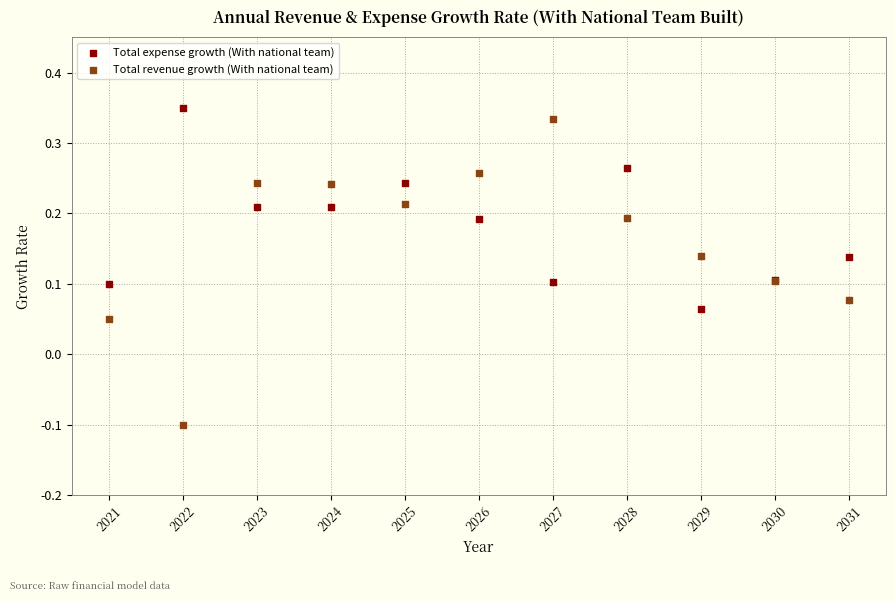

Which series reaches the minimum Y coordinate?

Total revenue growth (With national team)